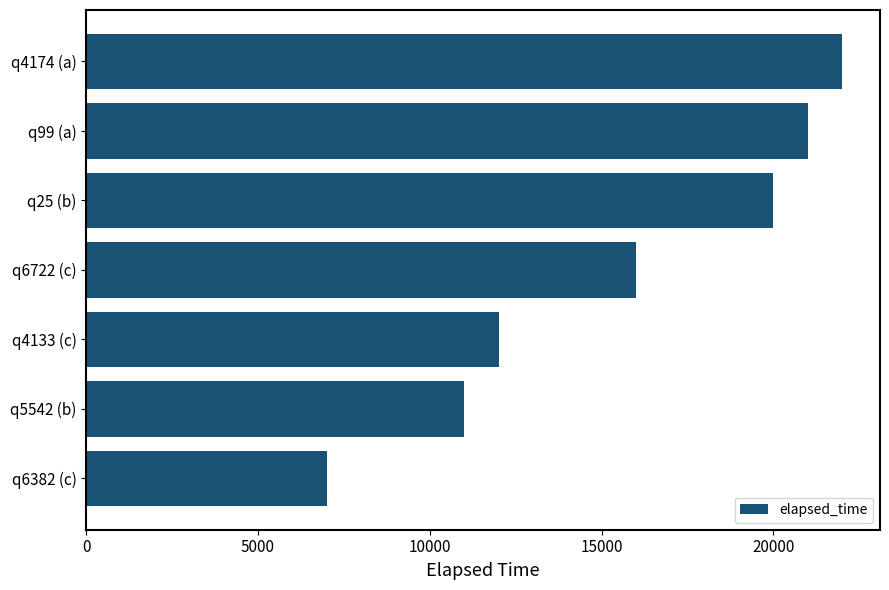

How many values are below 16000?

3